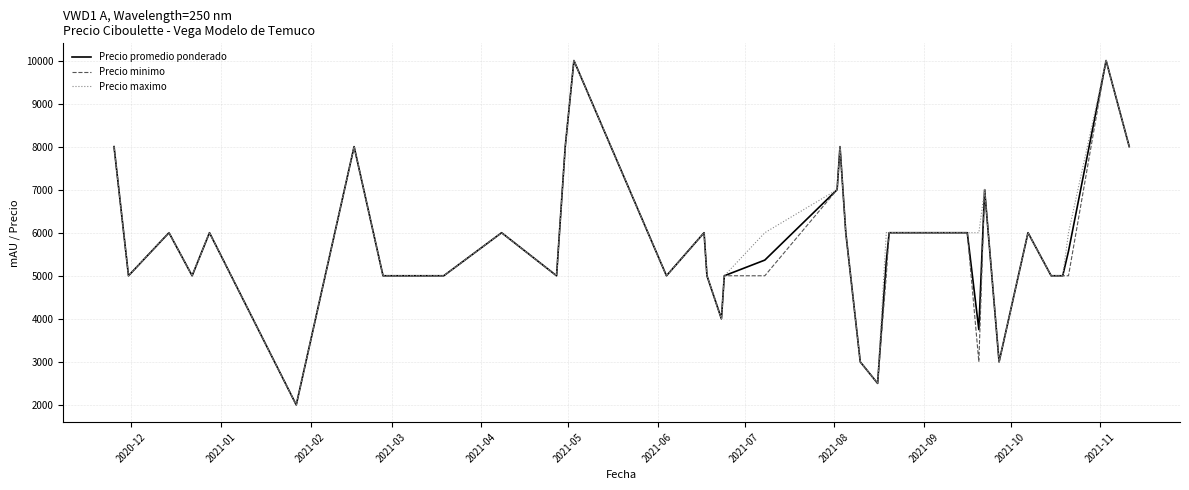

List the series in order of their overall mean, lowest first.

Precio minimo, Precio promedio ponderado, Precio maximo